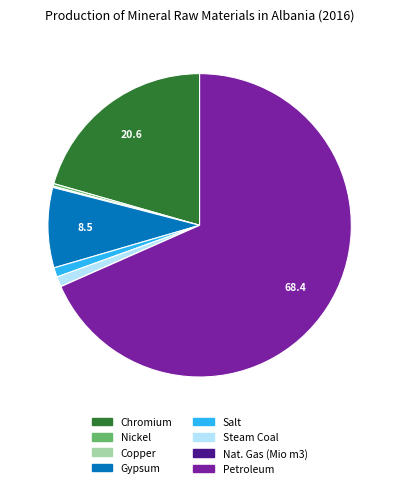

Combined, do Steam Coal and Gypsum account for over 50%?

No